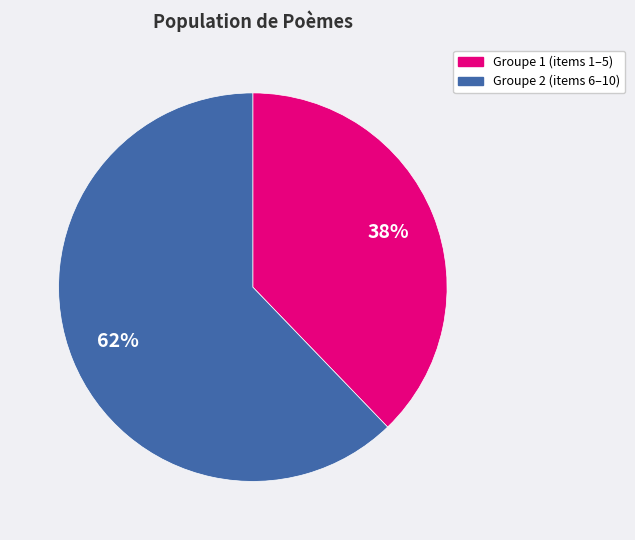

Is there any slice that represents more than half of the pie?

Yes